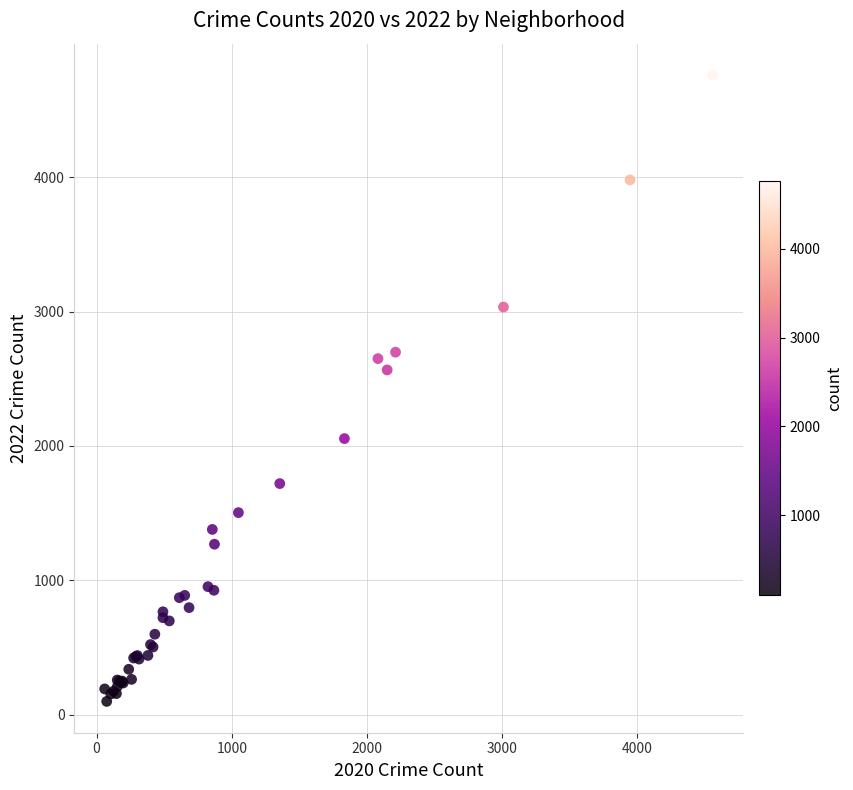

What Y value in the scatter plot is closest to 2430?

2566